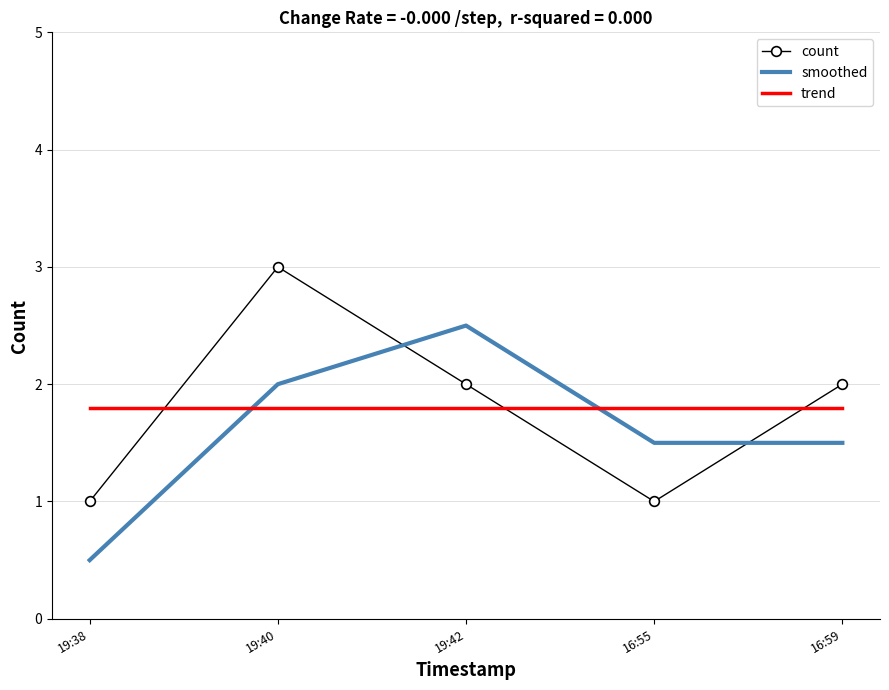

At which category does the chart reach its minimum across all series?

19:38